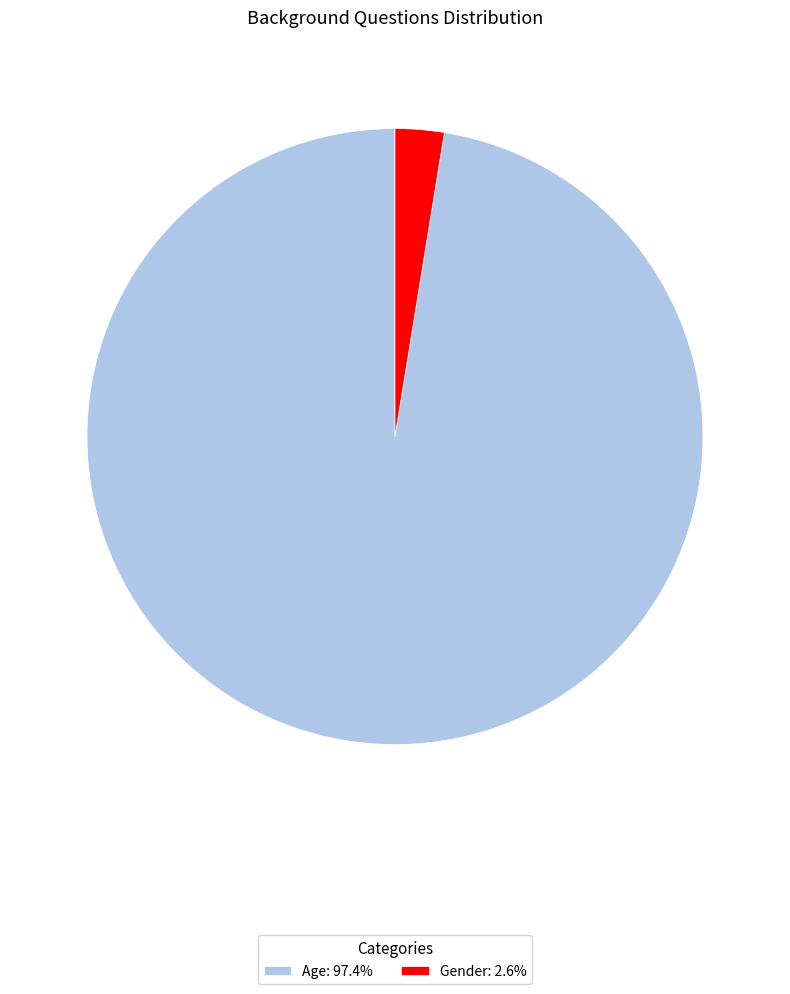

The Gender slice represents 3% of the pie. True or false?

True